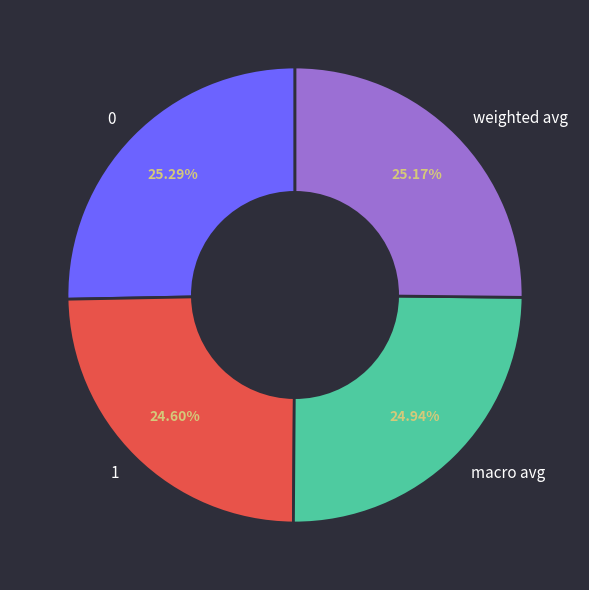

Does macro avg account for over 50% of the chart?

No